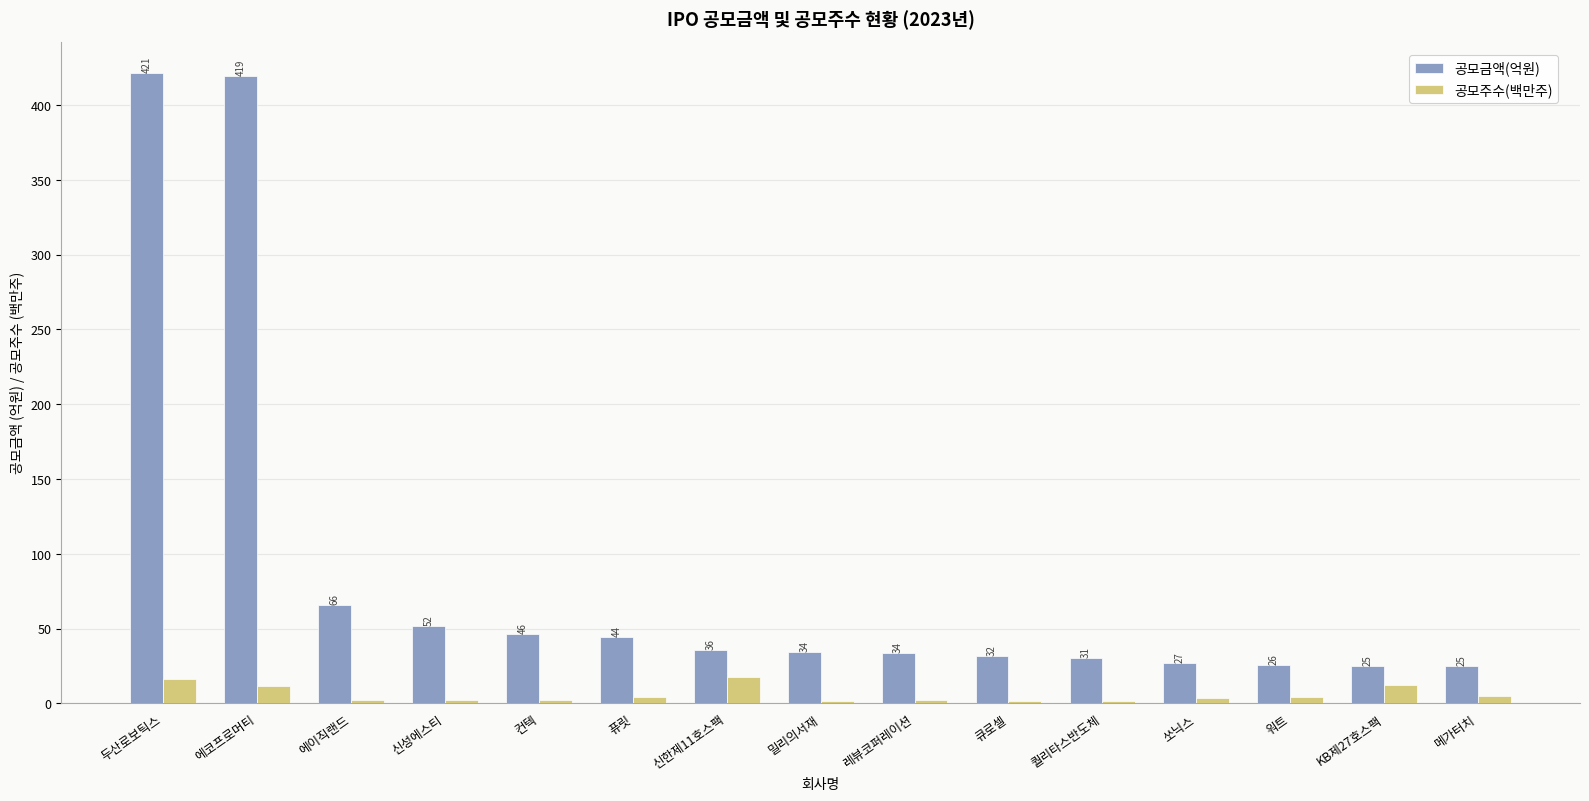

Read the 공모금액(억원) value at 두산로보틱스.

421.2